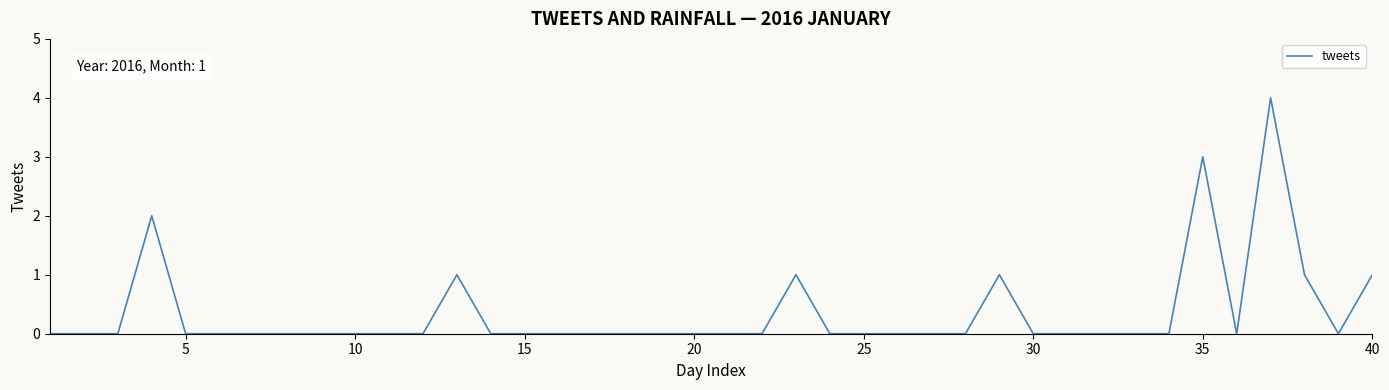

Count the values in the range 0 to 1.

37